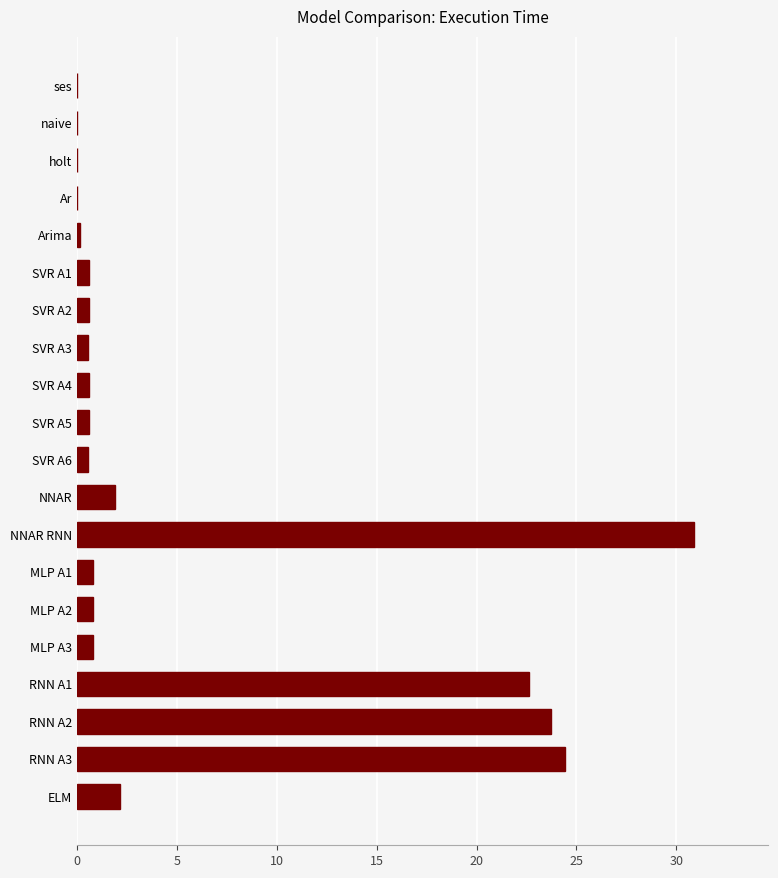

The value at NNAR is 1.9. True or false?

True